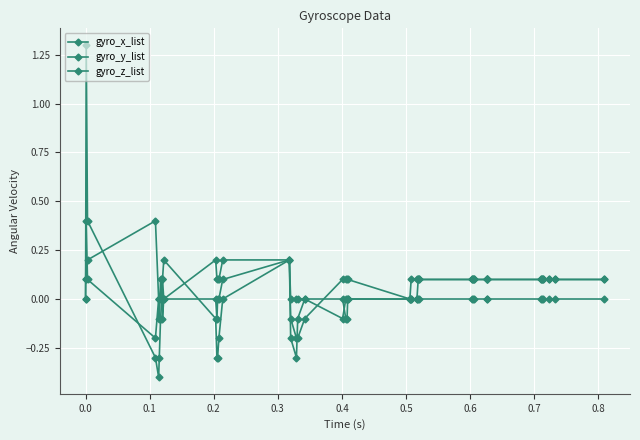

Which series has the largest total across all categories?

gyro_x_list